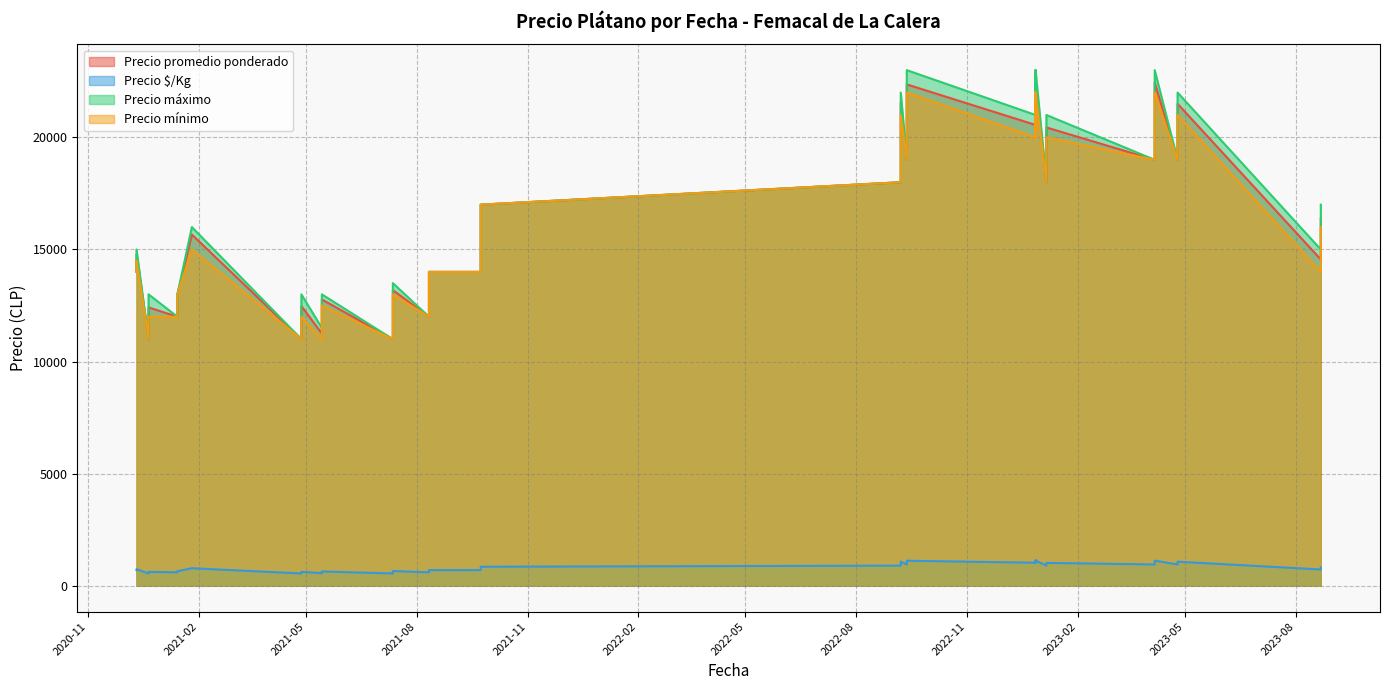

The value of Precio máximo at 2021-07-12 is 13500. True or false?

True